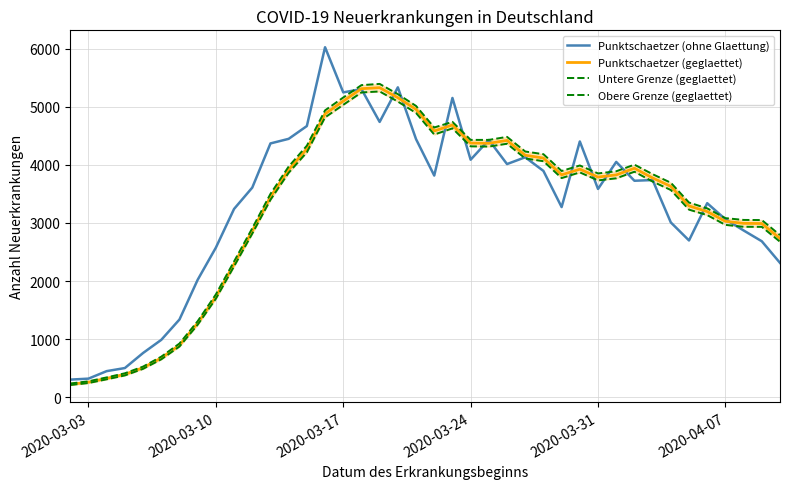

True or false: Obere Grenze (geglaettet) and Untere Grenze (geglaettet) intersect in this chart.

False